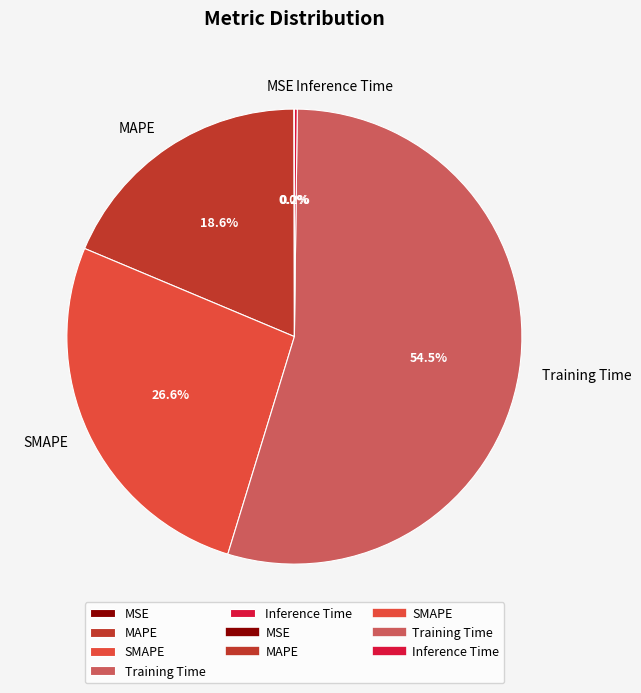

Which category has the biggest portion of the pie?

Training Time